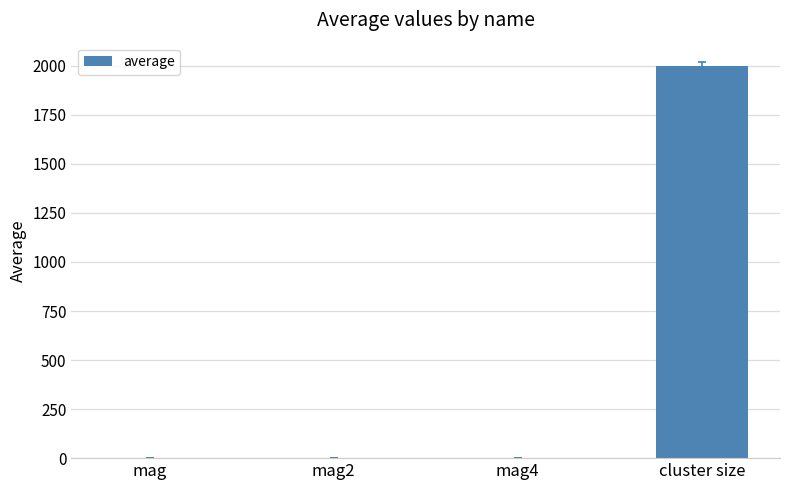

Which has a higher value, cluster size or mag?

cluster size